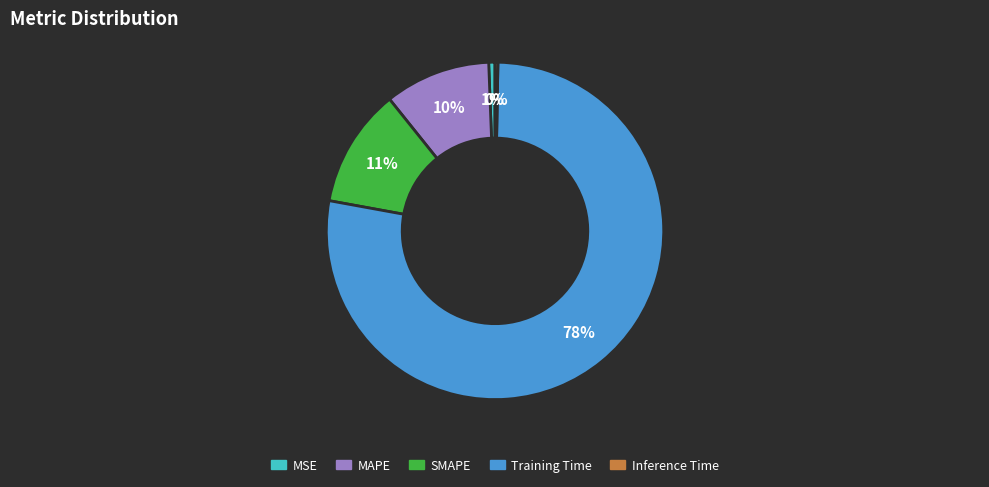

Which category accounts for the majority?

Training Time